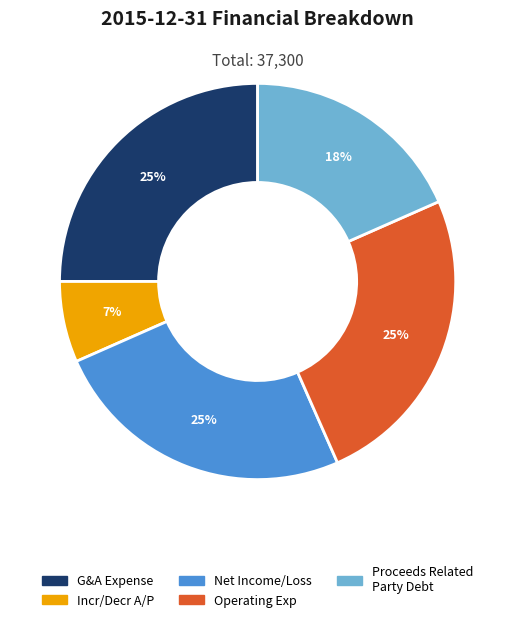

Does any single category account for the majority?

No